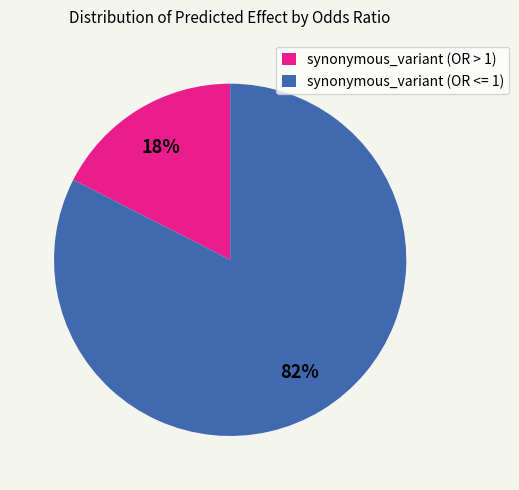

Which category has the biggest portion of the pie?

synonymous_variant (OR <= 1)